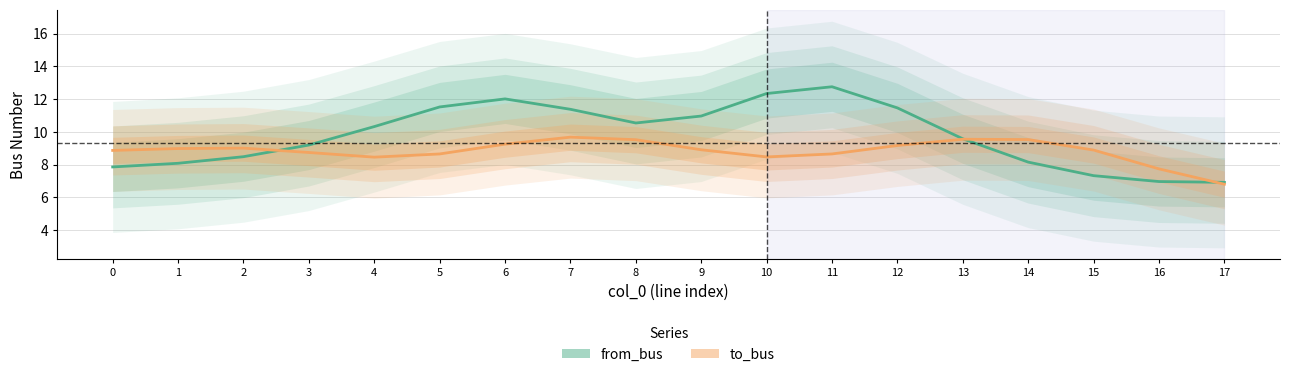

What is the value of the to_bus point at the 6th from the left?

8.7